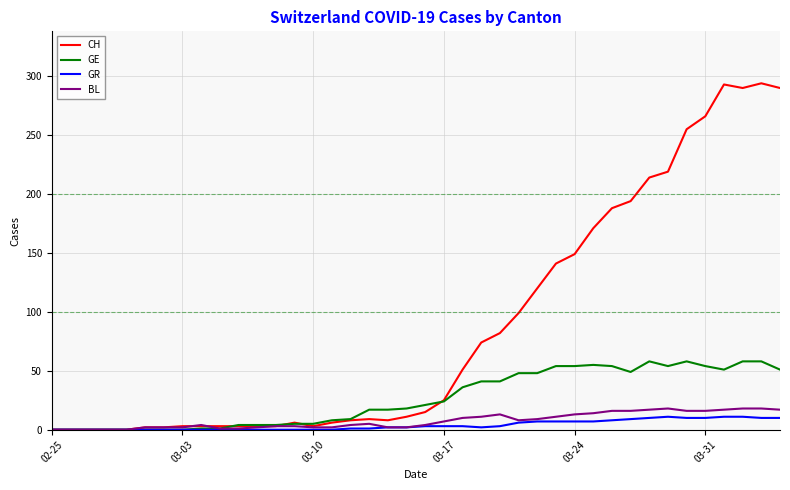

Which series has the largest total across all categories?

CH